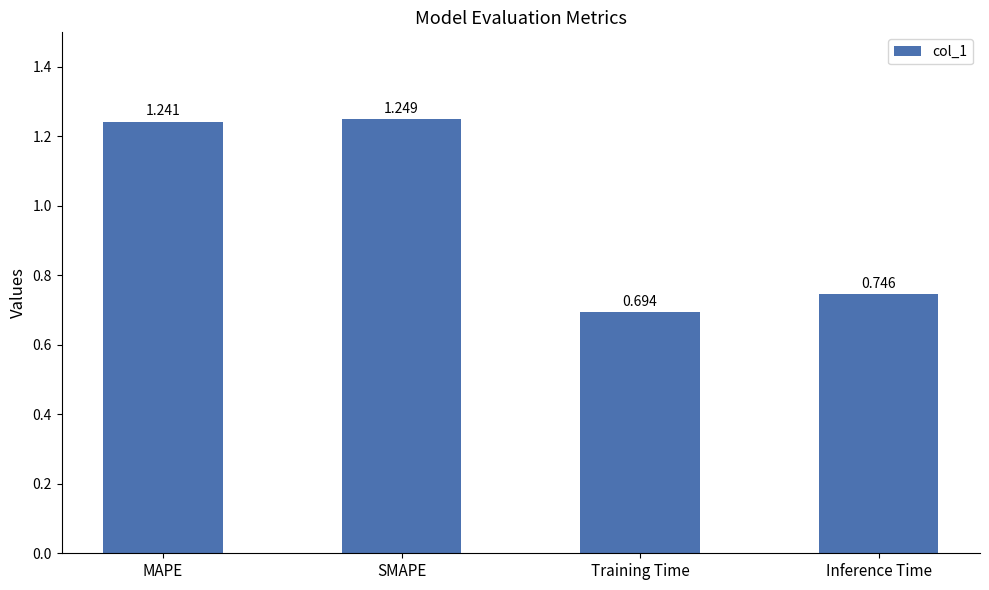

Rank the categories by value from highest to lowest.

SMAPE, MAPE, Inference Time, Training Time